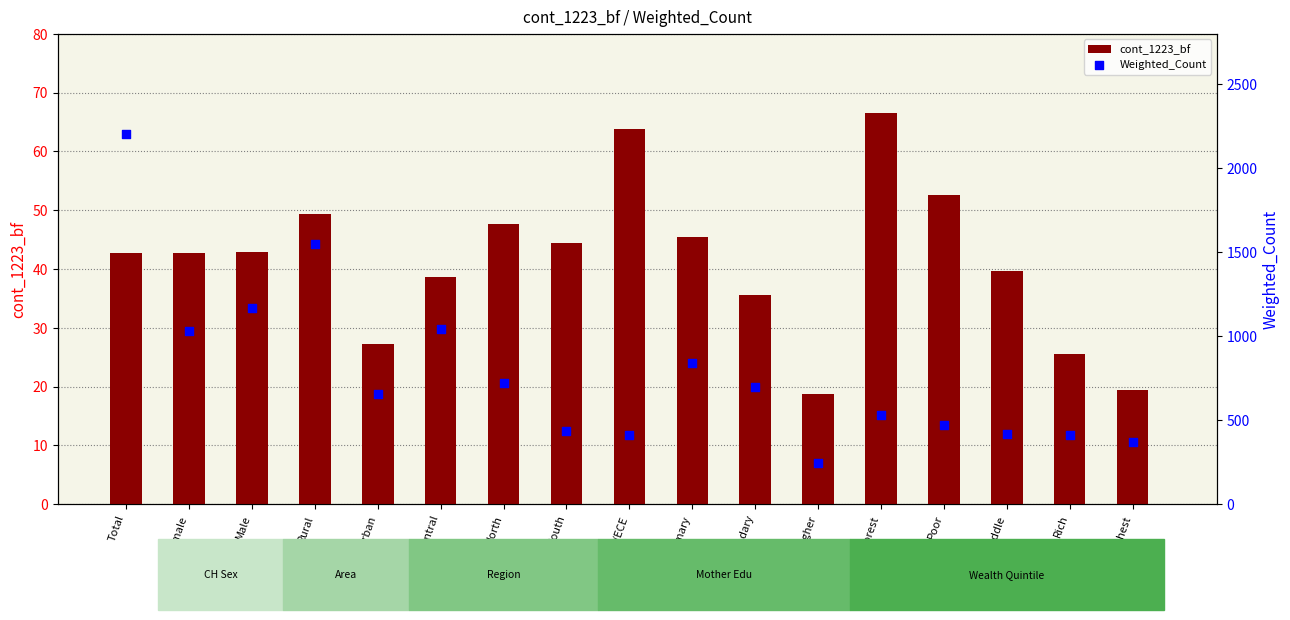

Which series reaches the minimum Y coordinate?

cont_1223_bf